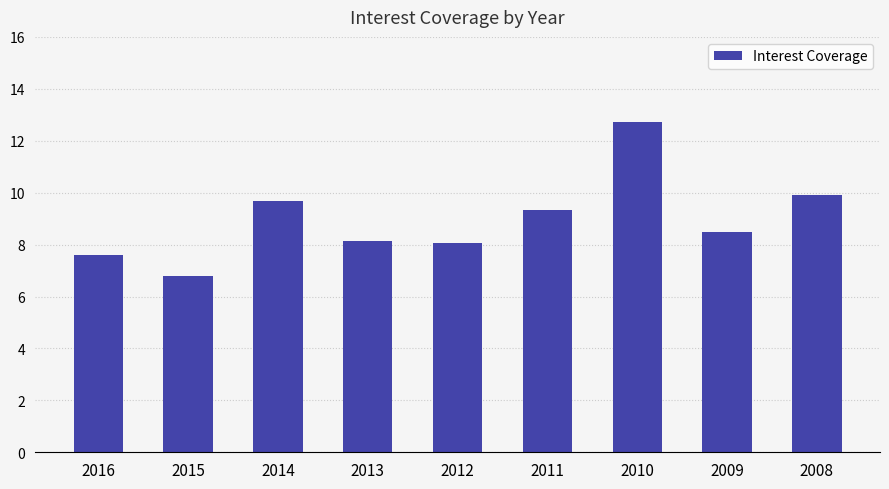

True or false: the data shows 9.9 at 2008.

True